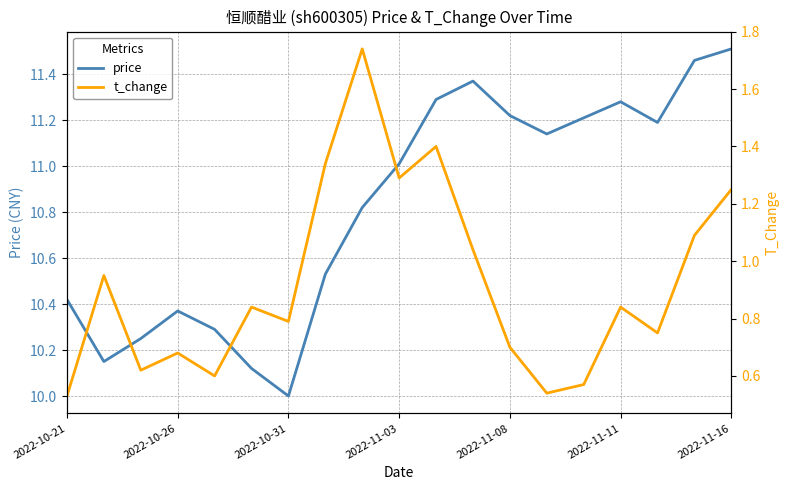

True or false: t_change and price cross at least once.

False